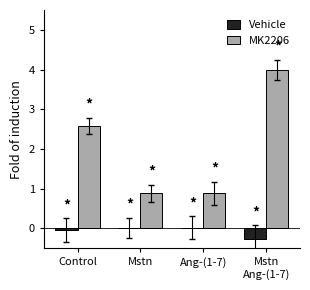

At Mstn, list the series in order from largest to smallest.

MK2206, Vehicle